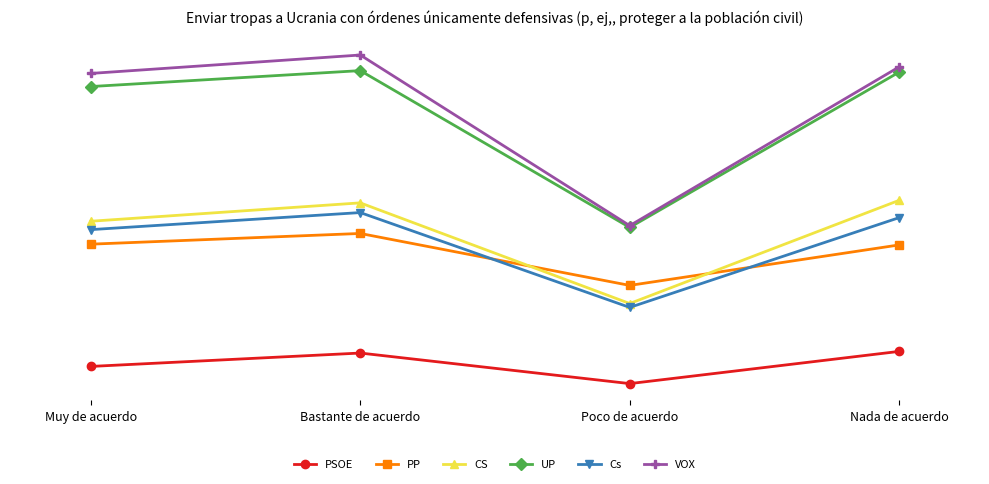

The VOX series shows 0.1 at Poco de acuerdo. True or false?

False